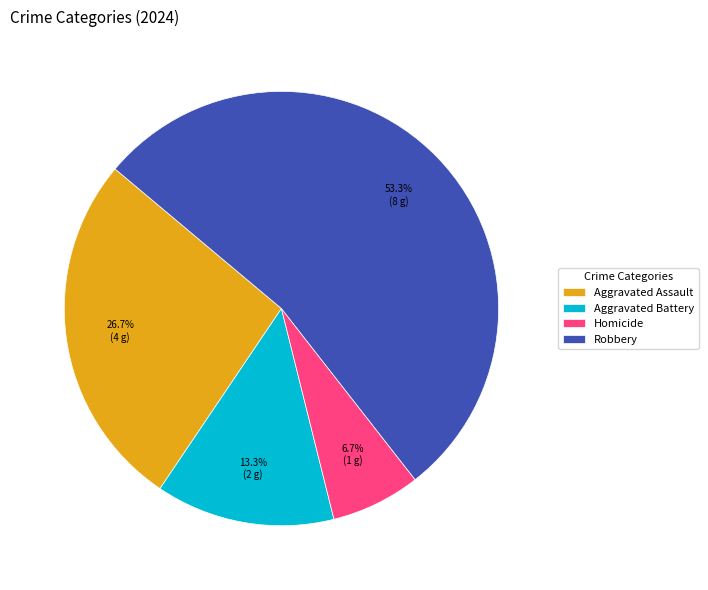

Does Homicide represent more than half of the total?

No